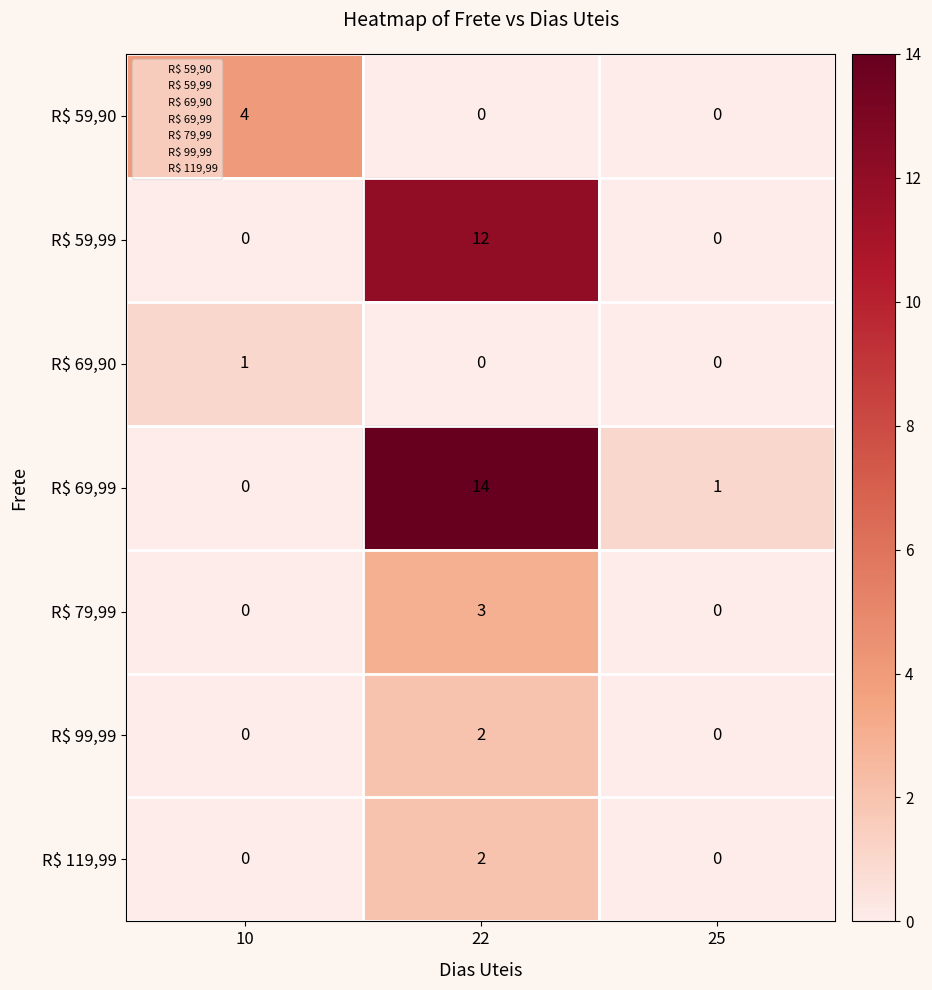

The R$ 69,90 series shows 1 at 25. True or false?

False